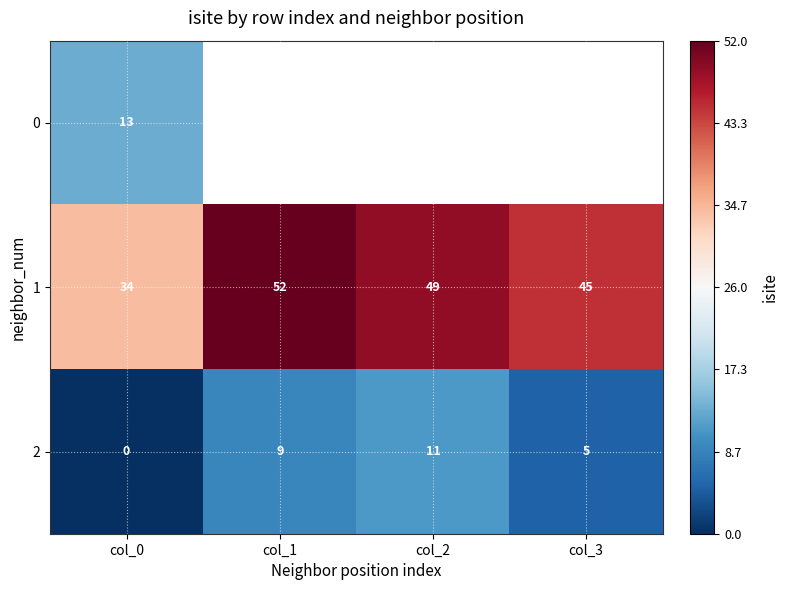

Is it true that 2 equals 2.9 at col_3?

False